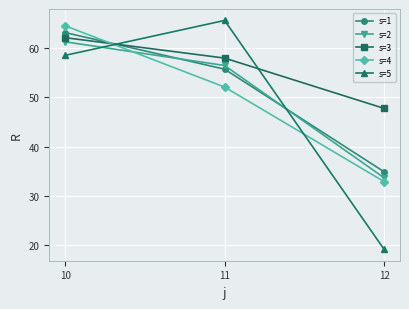

Which series has the largest total across all categories?

s=3